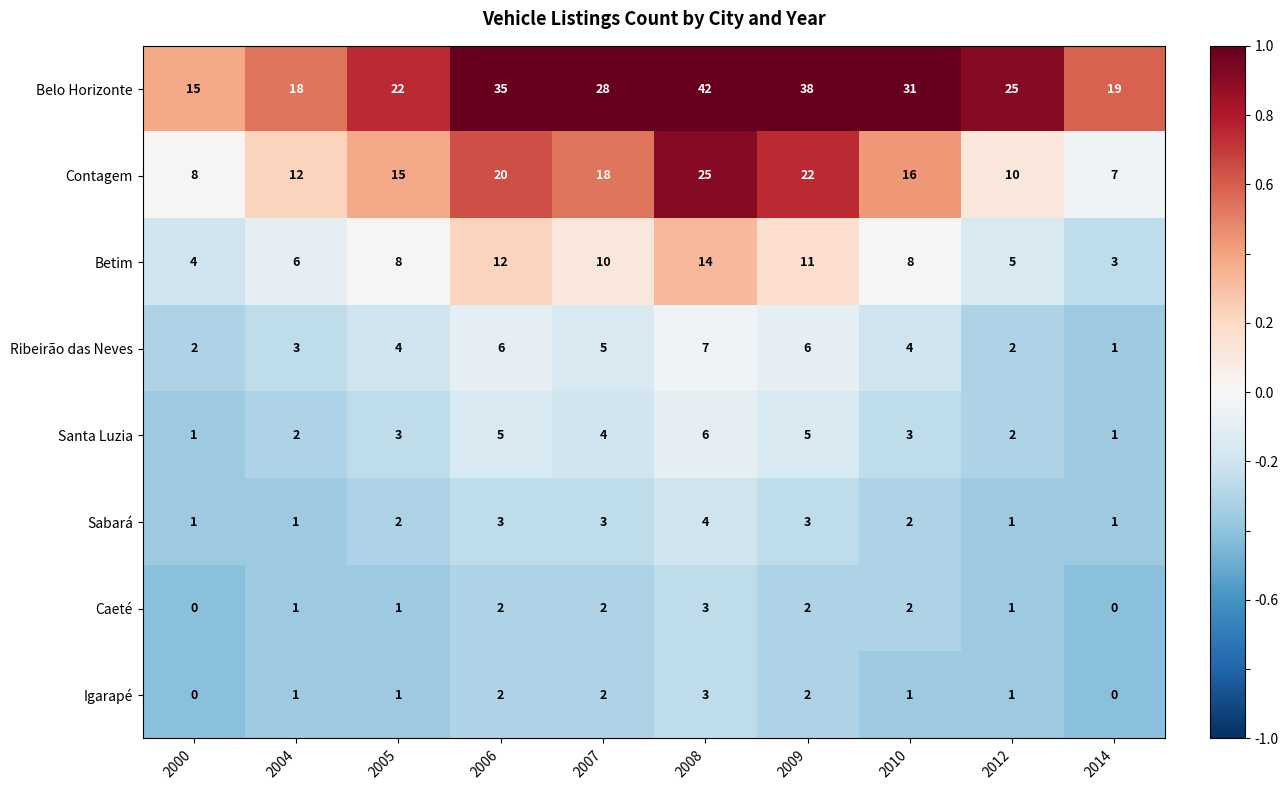

At which category is the sum across all series the highest?

2008